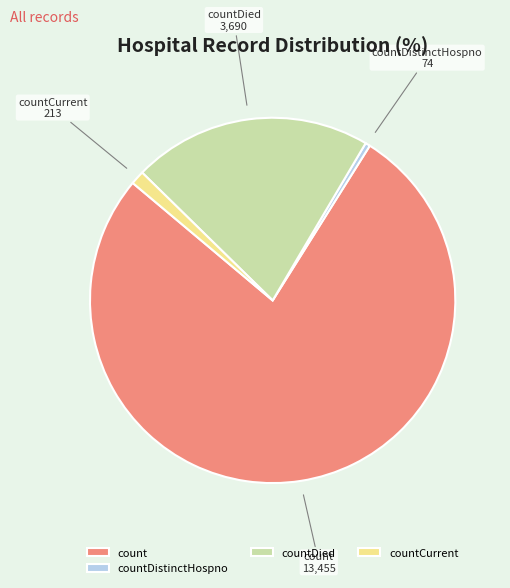

Which category has the smallest portion of the pie?

countDistinctHospno